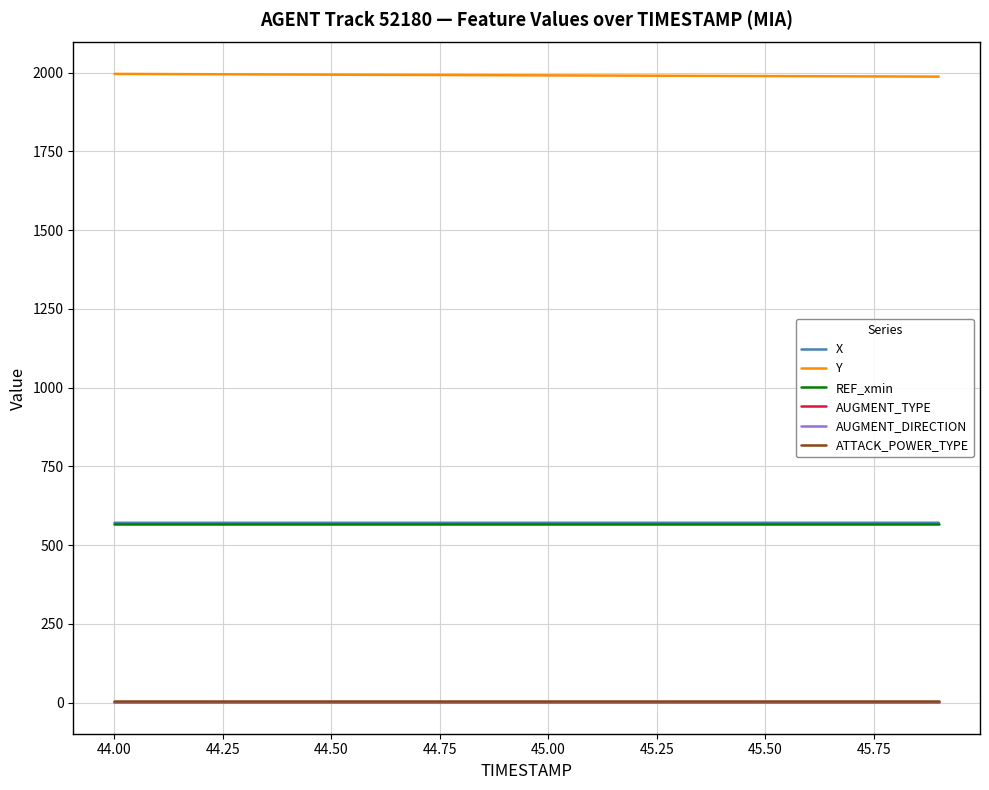

Is this an area chart (filled region under the line)?

No